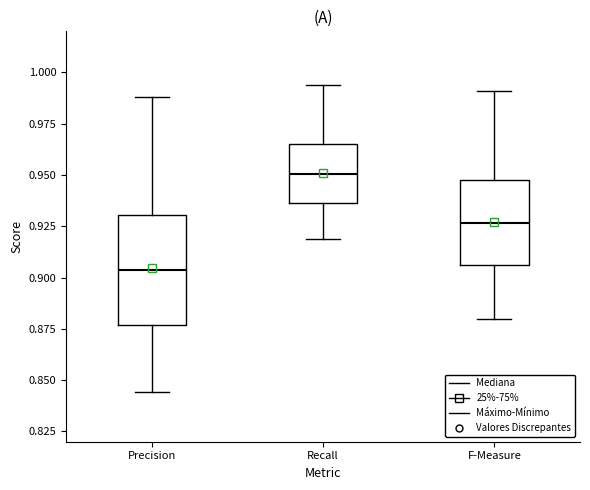

Reading left to right, read every box against the y-axis: the position of its median line, the range the box covers, and the ends of its whiskers. The values are not printed on the chart, so give them approximately, as read against the axis.

Precision: median 0.905, box 0.875 to 0.930, whiskers 0.845 to 0.990
Recall: median 0.950, box 0.935 to 0.965, whiskers 0.920 to 0.995
F-Measure: median 0.925, box 0.905 to 0.950, whiskers 0.880 to 0.990